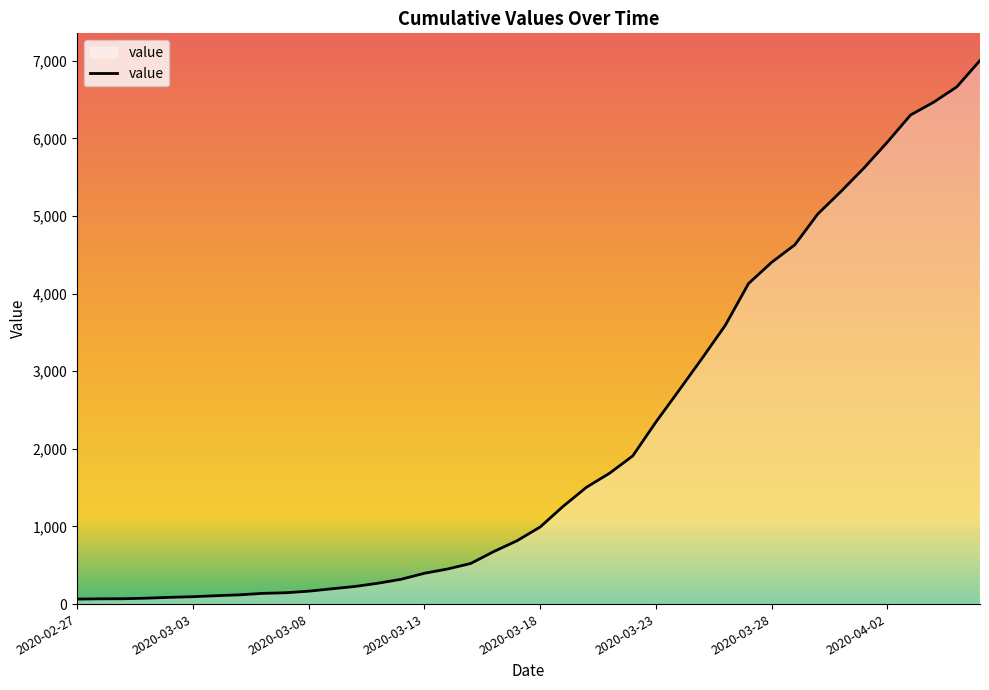

What is the maximum value shown in the chart?

7003